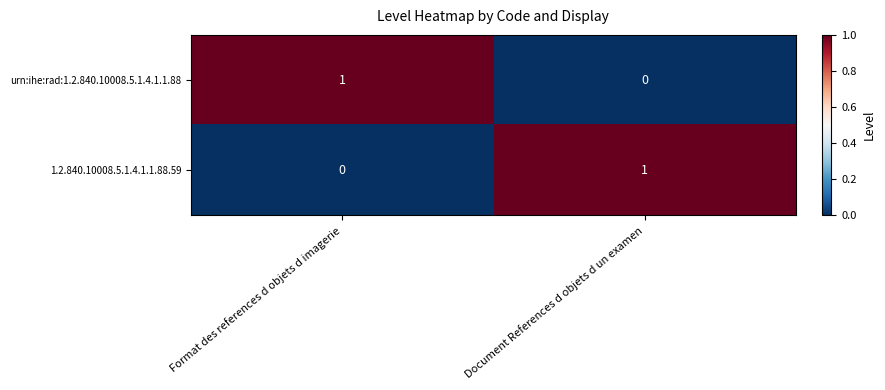

Count the number of data series in this chart.

2